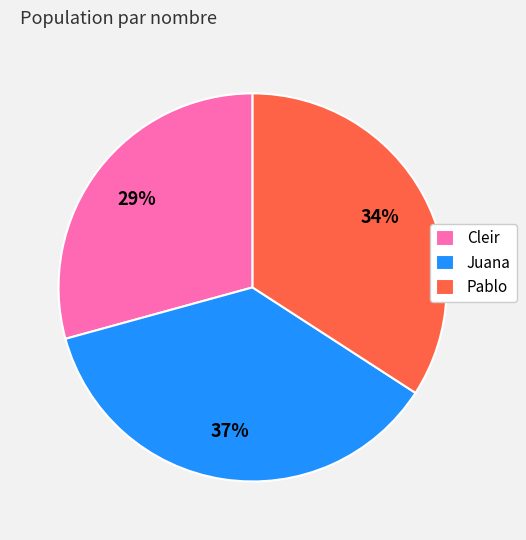

To the nearest percent, what portion does Juana represent?

37%